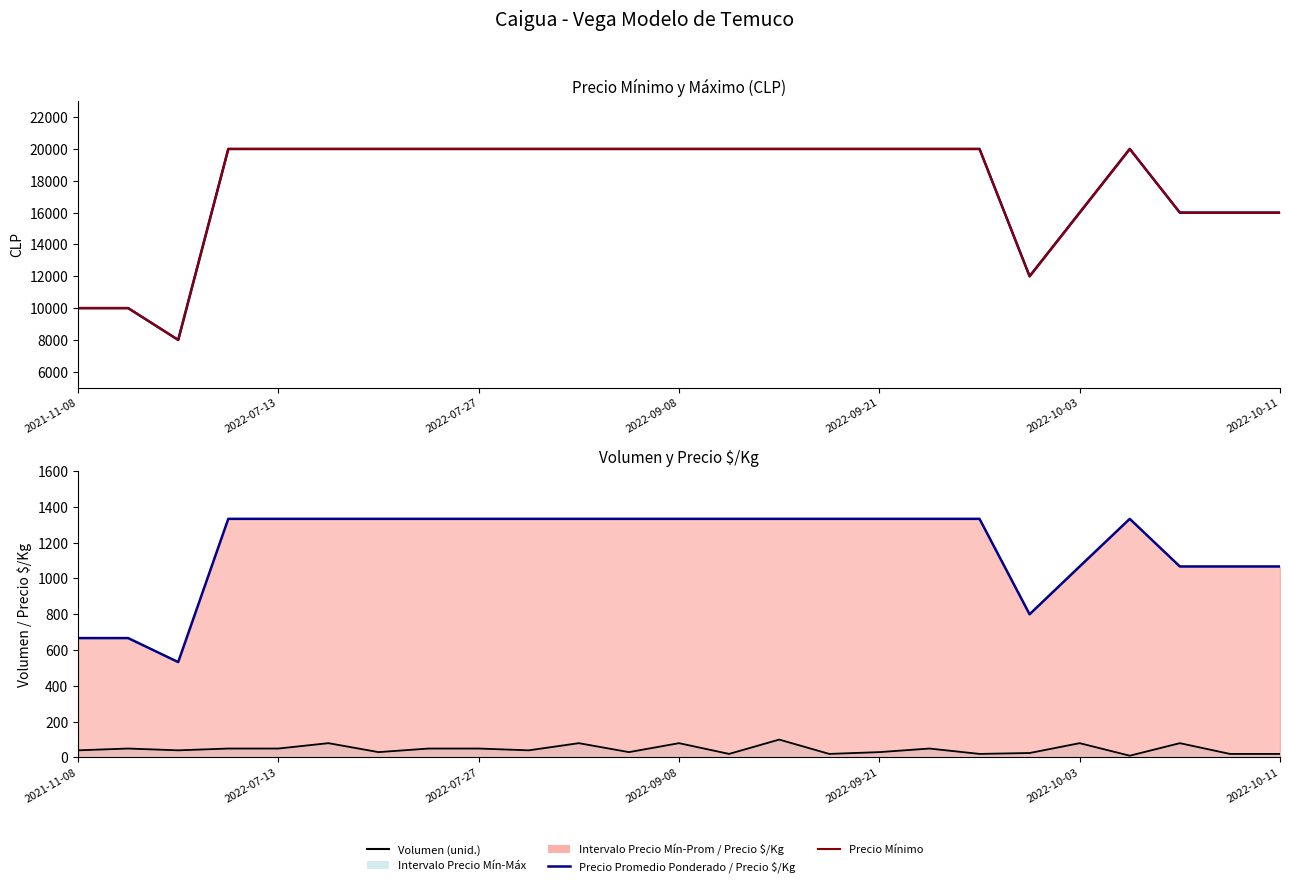

Reading left to right, list all the values displayed in this chart.

Precio Promedio Ponderado: 10000	10000	8000	20000	20000	20000	20000	20000	20000	20000	20000	20000	20000	20000	20000	20000	20000	20000	20000	12000	16000	20000	16000	16000	16000
Precio Mínimo: 10000	10000	8000	20000	20000	20000	20000	20000	20000	20000	20000	20000	20000	20000	20000	20000	20000	20000	20000	12000	16000	20000	16000	16000	16000
Precio $/Kg: 667	667	533	1333	1333	1333	1333	1333	1333	1333	1333	1333	1333	1333	1333	1333	1333	1333	1333	800	1067	1333	1067	1067	1067
Volumen: 40	50	40	50	50	80	30	50	50	40	80	30	80	20	100	20	30	50	20	25	80	10	80	20	20